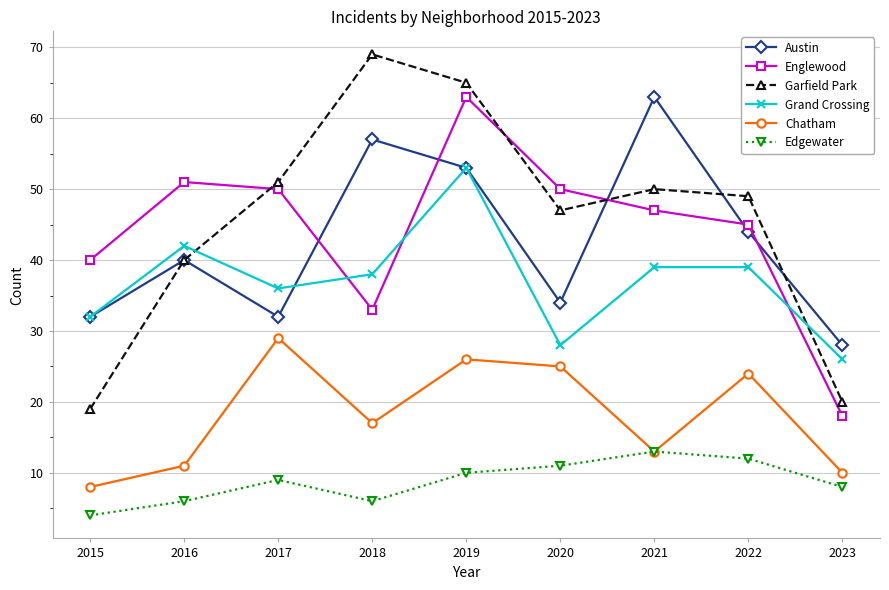

What is the difference between the highest and lowest values at 2020?

39